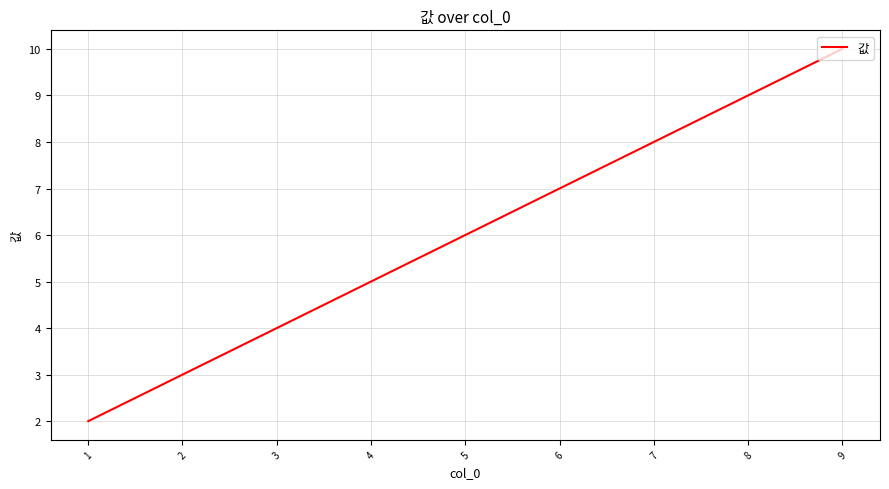

Between 1 and 5, which is larger?

5